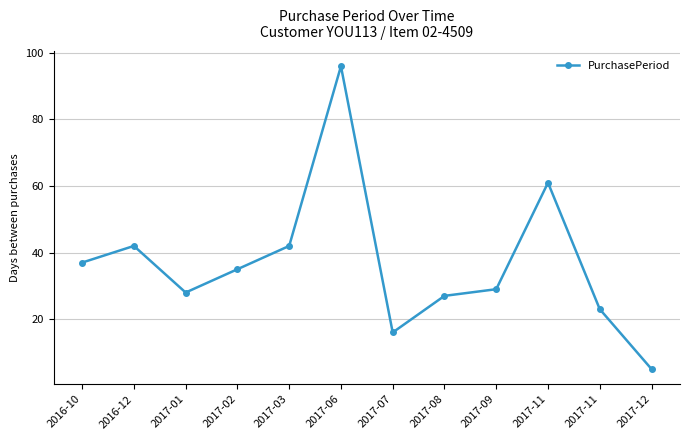

What is the sum of all values?

441